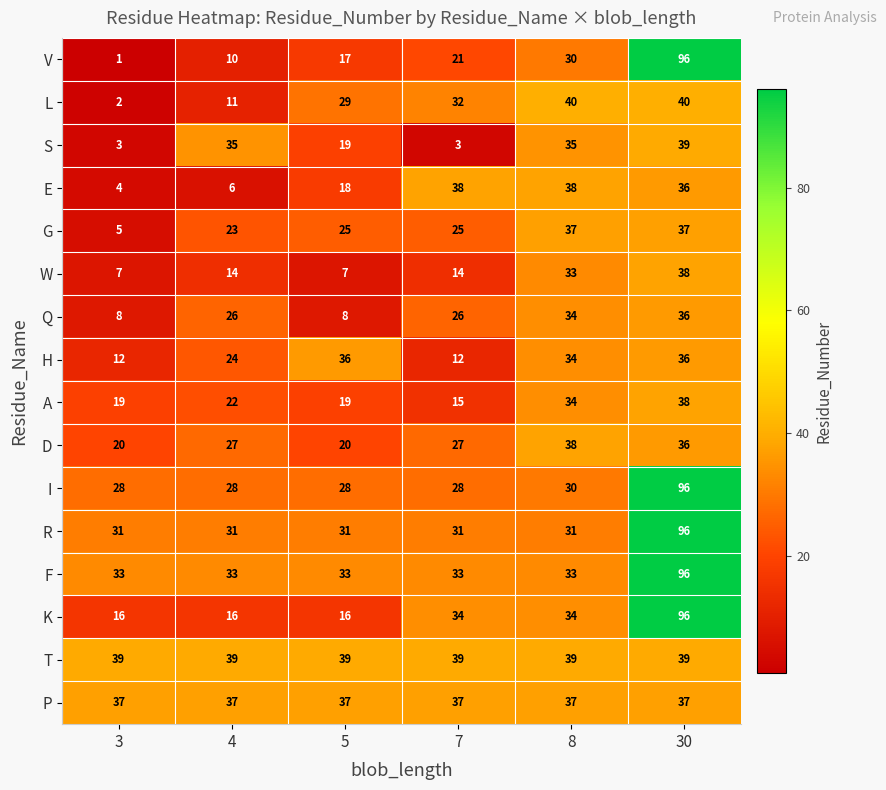

What is the smallest value displayed?

1